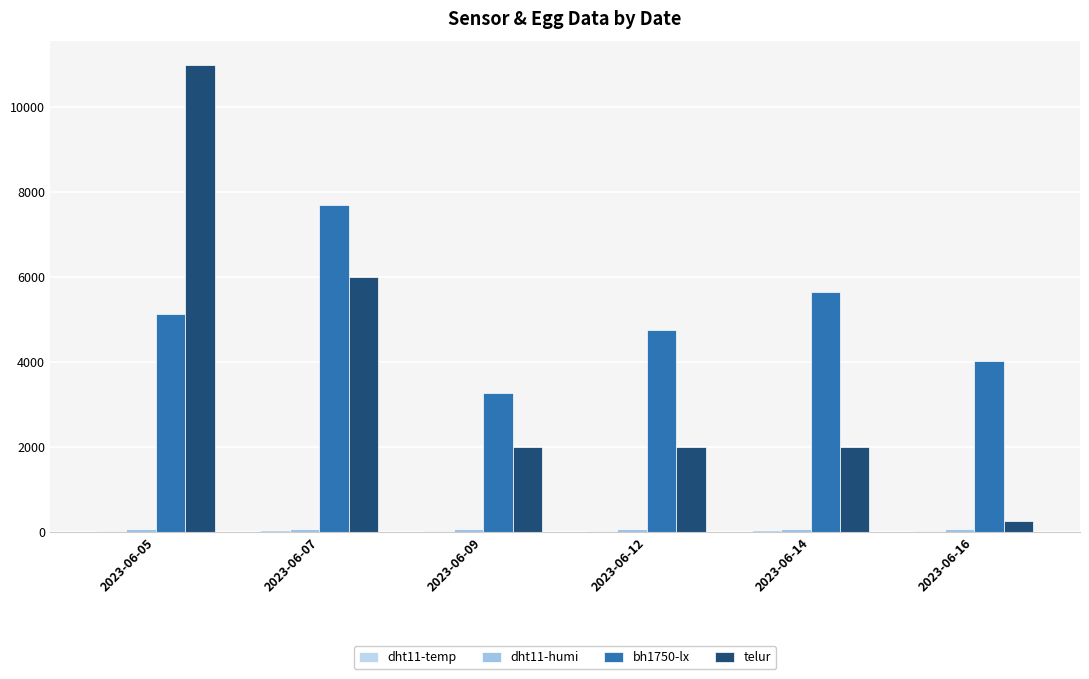

Which label corresponds to the largest value in the chart?

2023-06-05